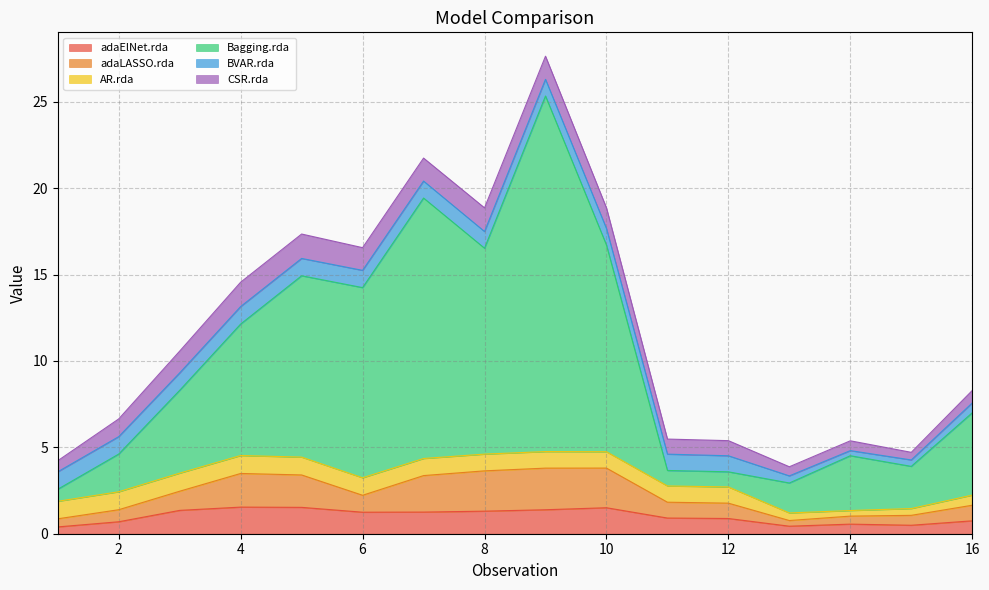

What is the total value across all series at 6?

16.6